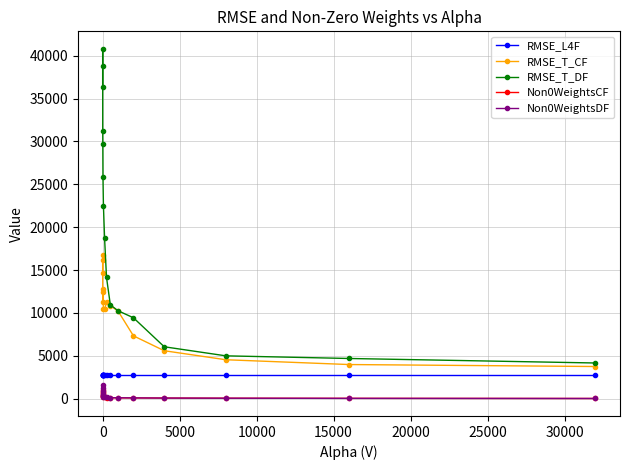

At how many categories does at least one series exceed 25009?

6